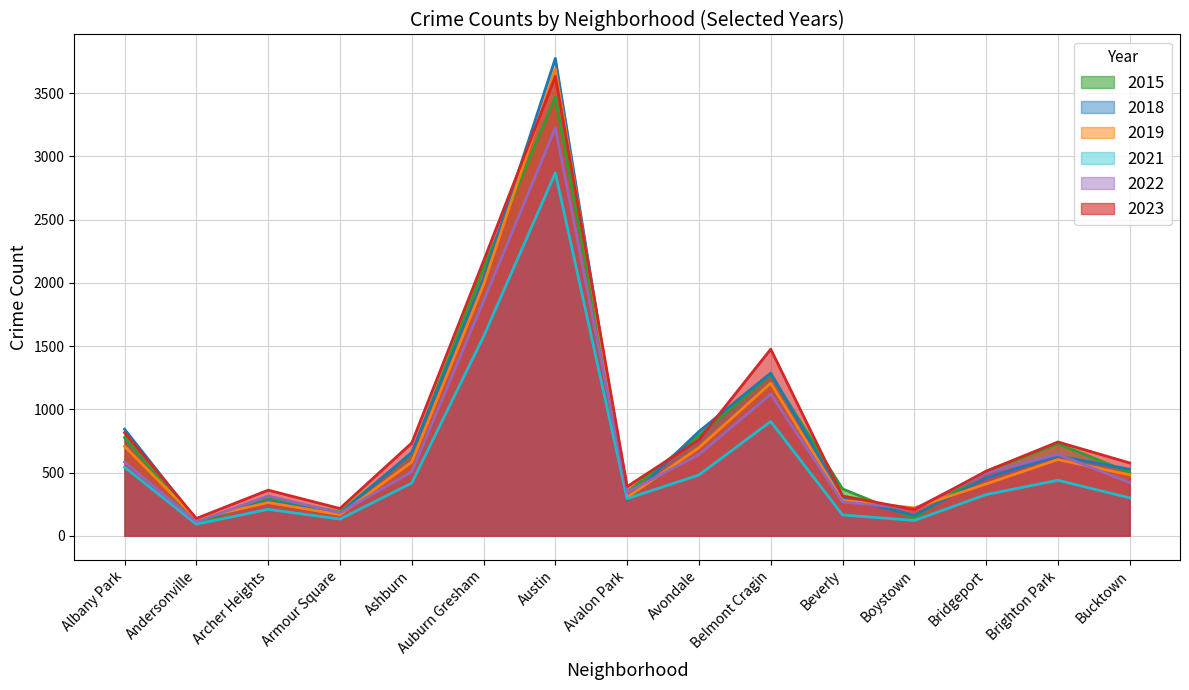

Between which two adjacent categories do 2018 and 2023 first intersect?

Albany Park and Andersonville